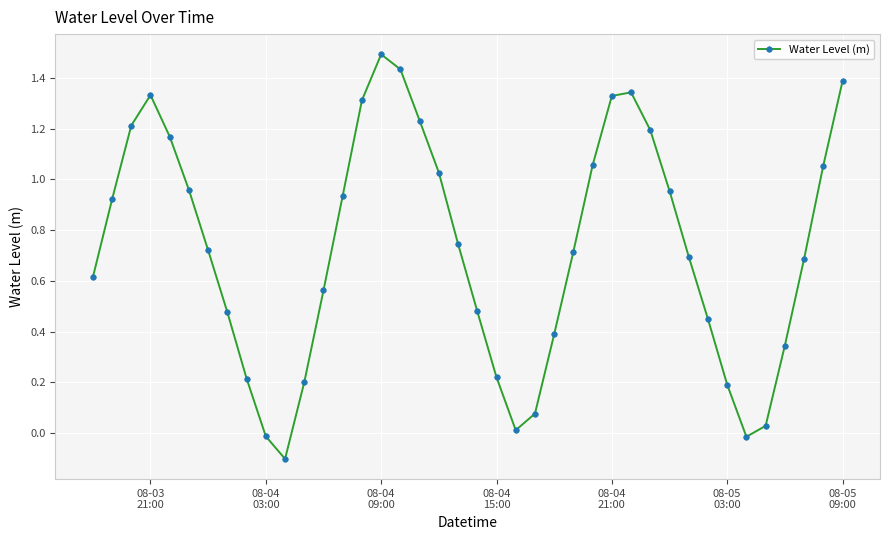

What is the difference between the maximum and minimum values?

1.6